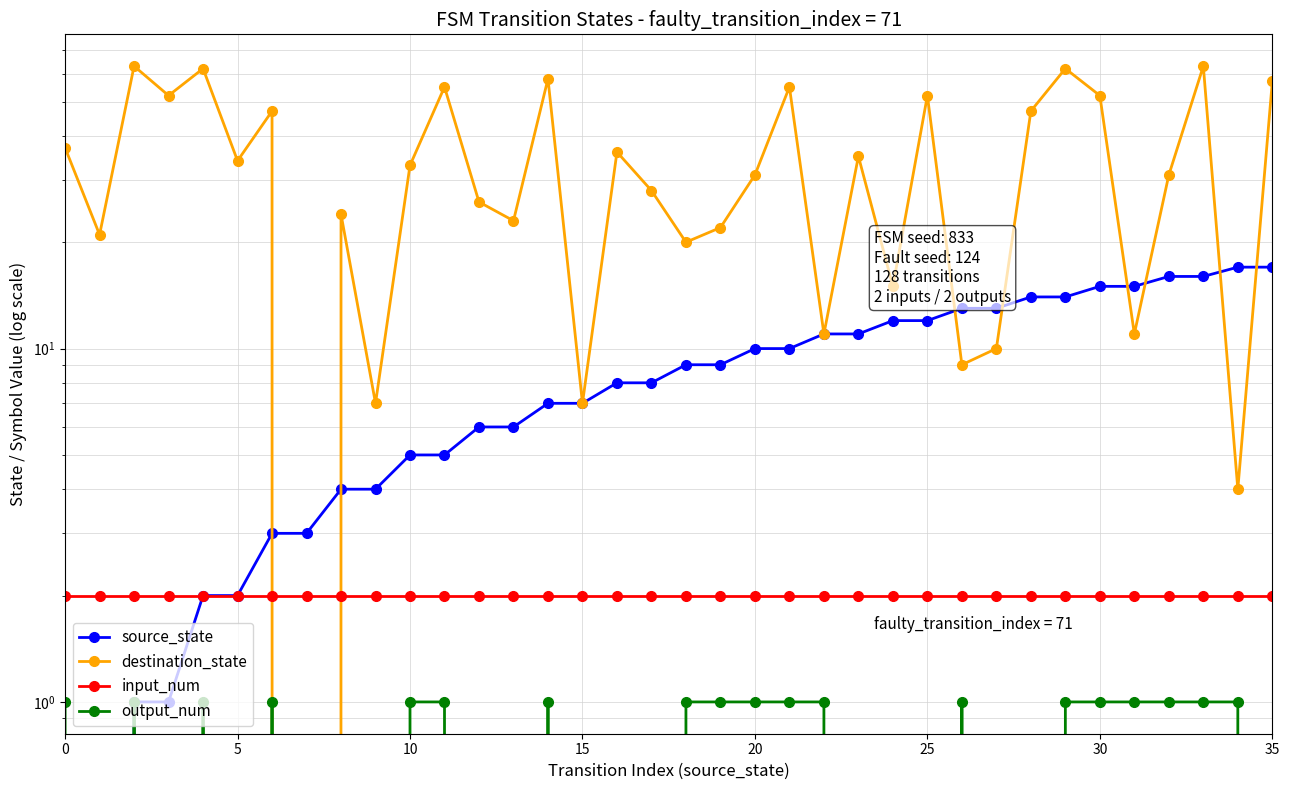

Which has a higher value, 15 or 30?

30